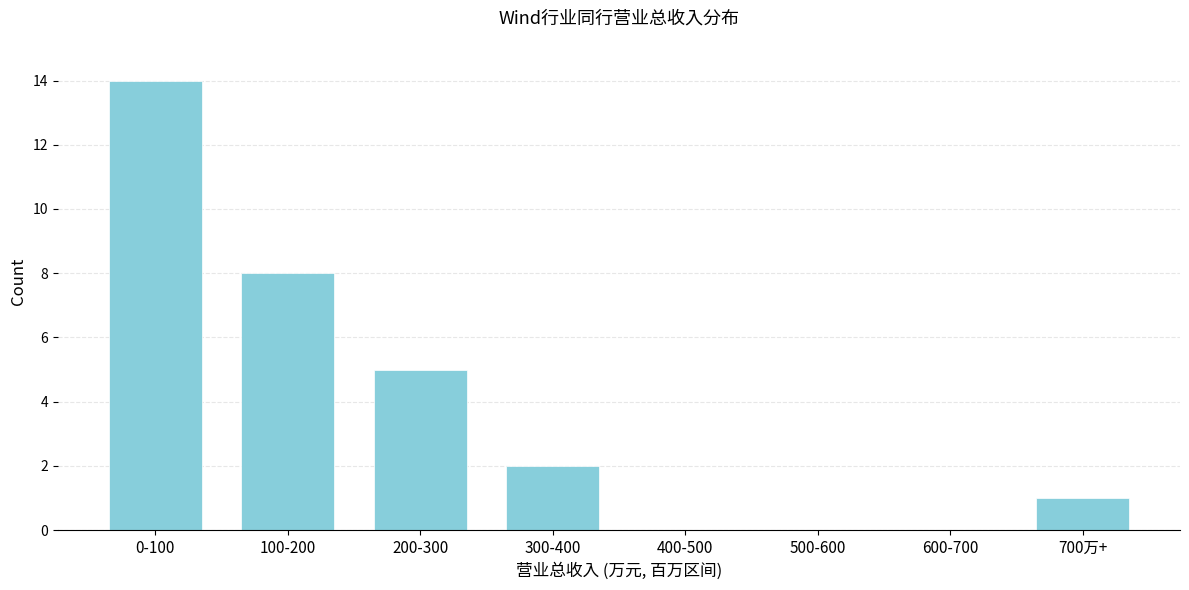

Reading left to right, what are all the values shown in this chart?

0-100=14	100-200=8	200-300=5	300-400=2	400-500=0	500-600=0	600-700=0	700万+=1